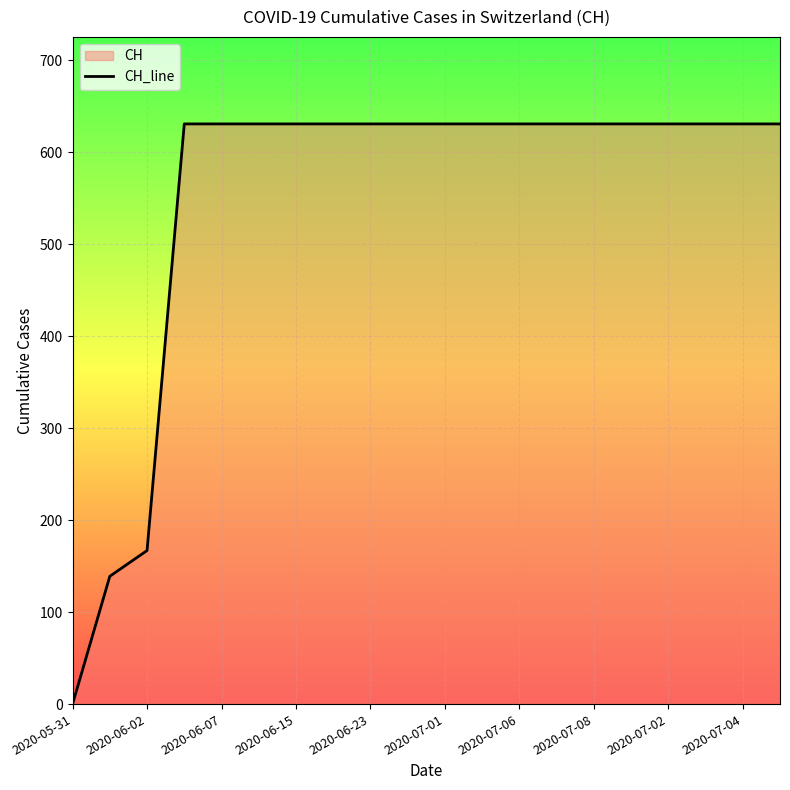

At which label is the value closest to 315?

2020-06-02